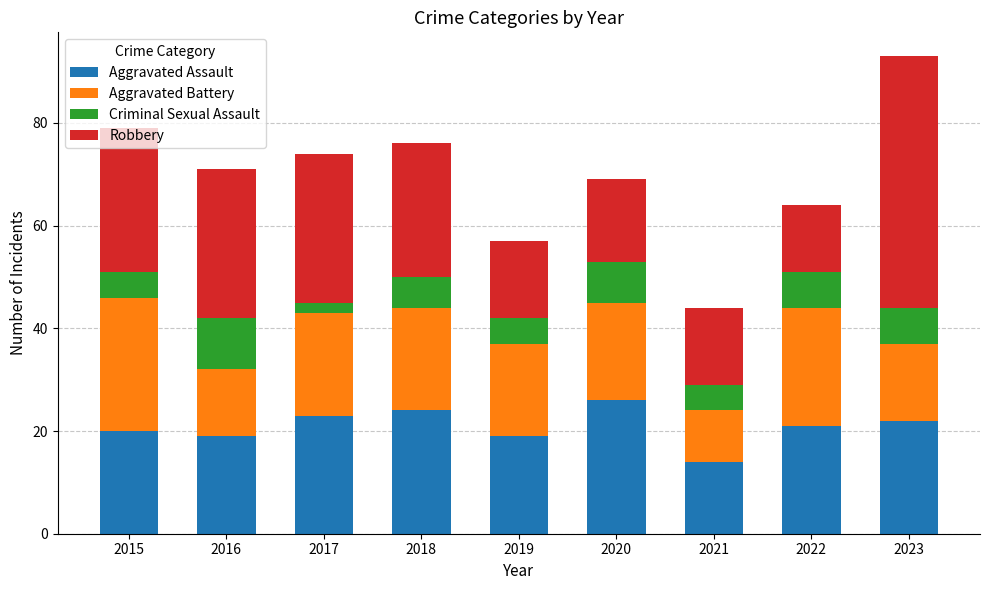

What is the lowest value of the Aggravated Assault series?

14